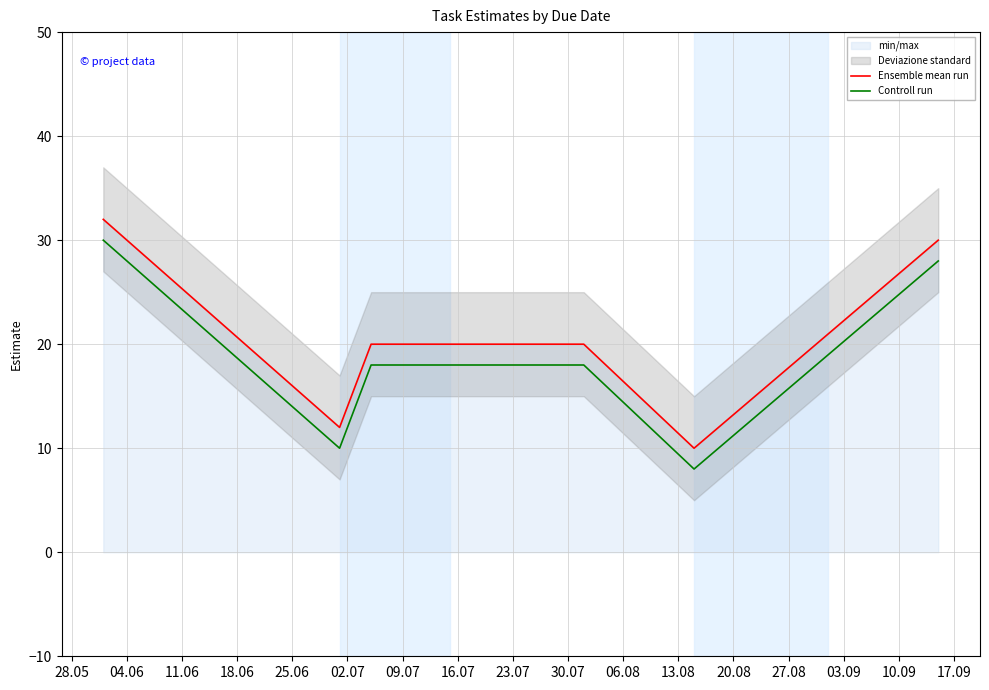

True or false: Controll run and Ensemble mean run cross at least once.

False